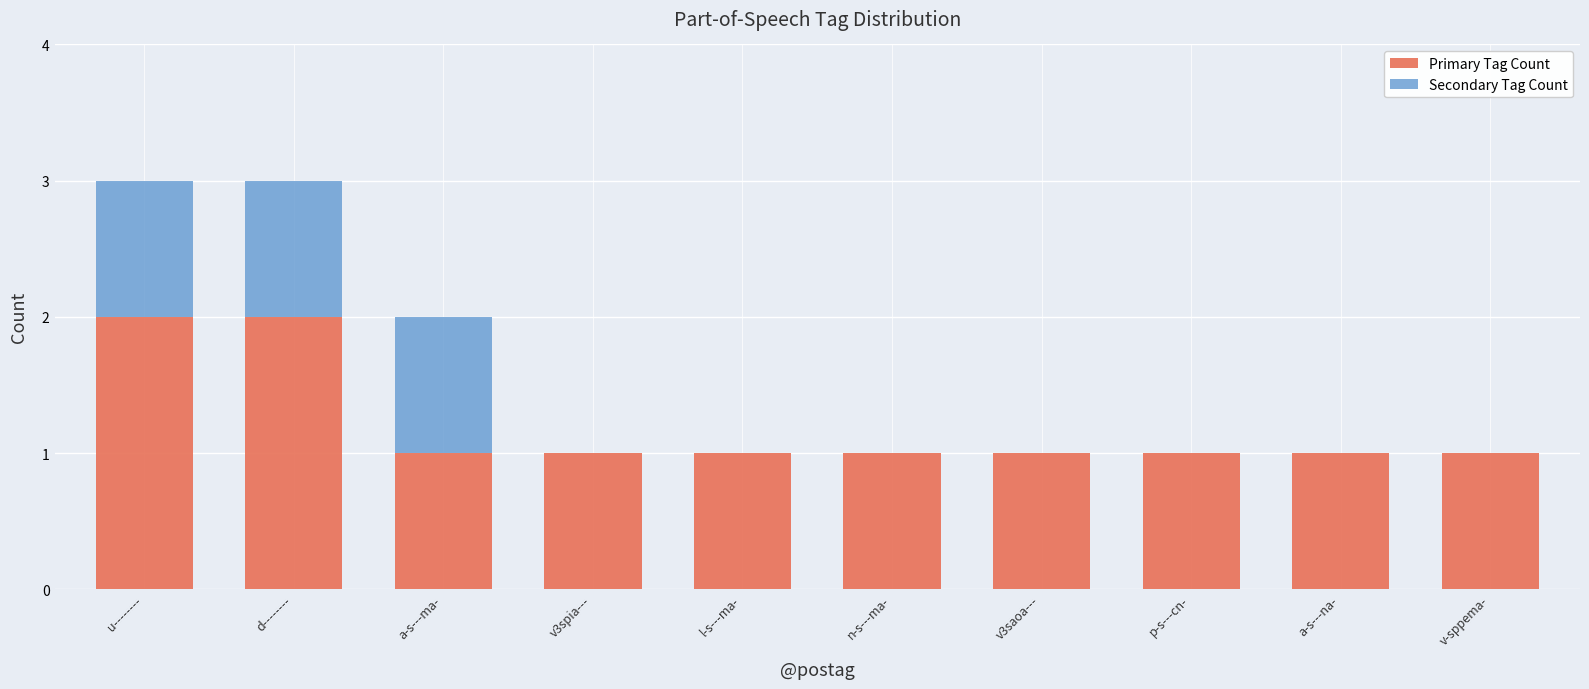

True or false: Primary Tag Count has a value of 1 at n-s---ma-.

True